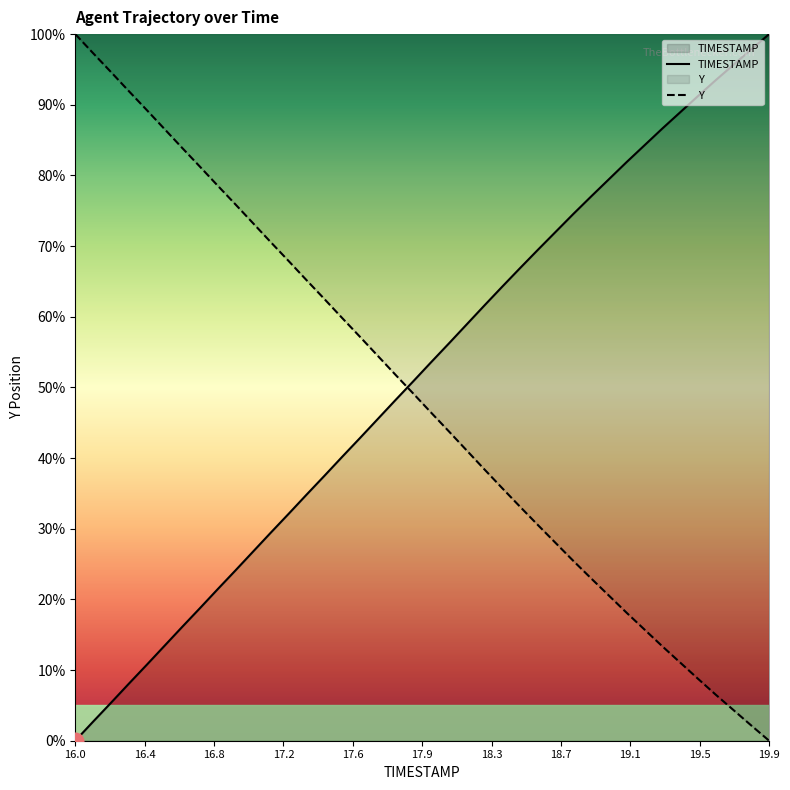

Is this an area chart (filled region under the line)?

No